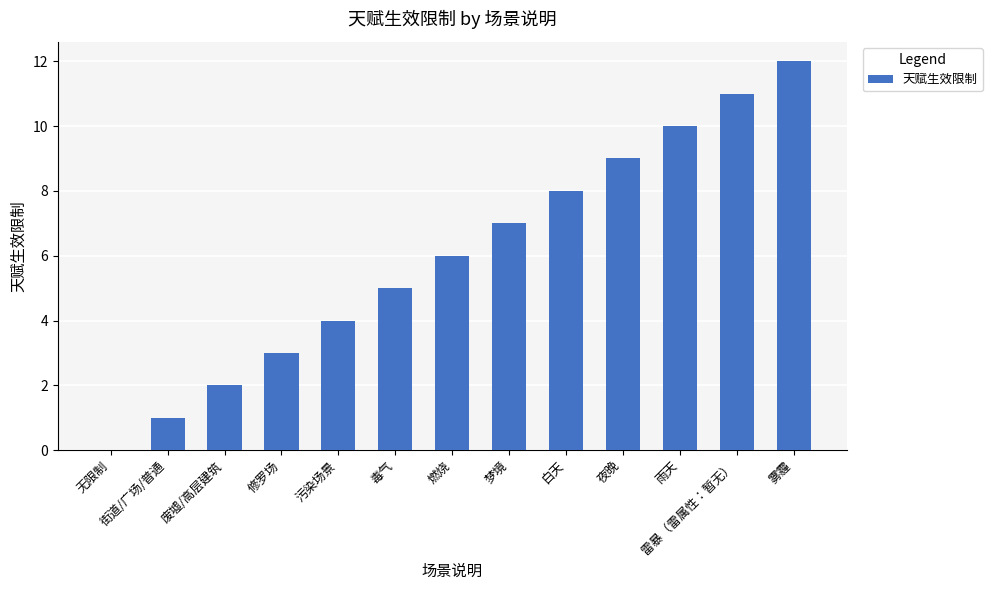

The chart shows a value of 10 at 雨天. True or false?

True